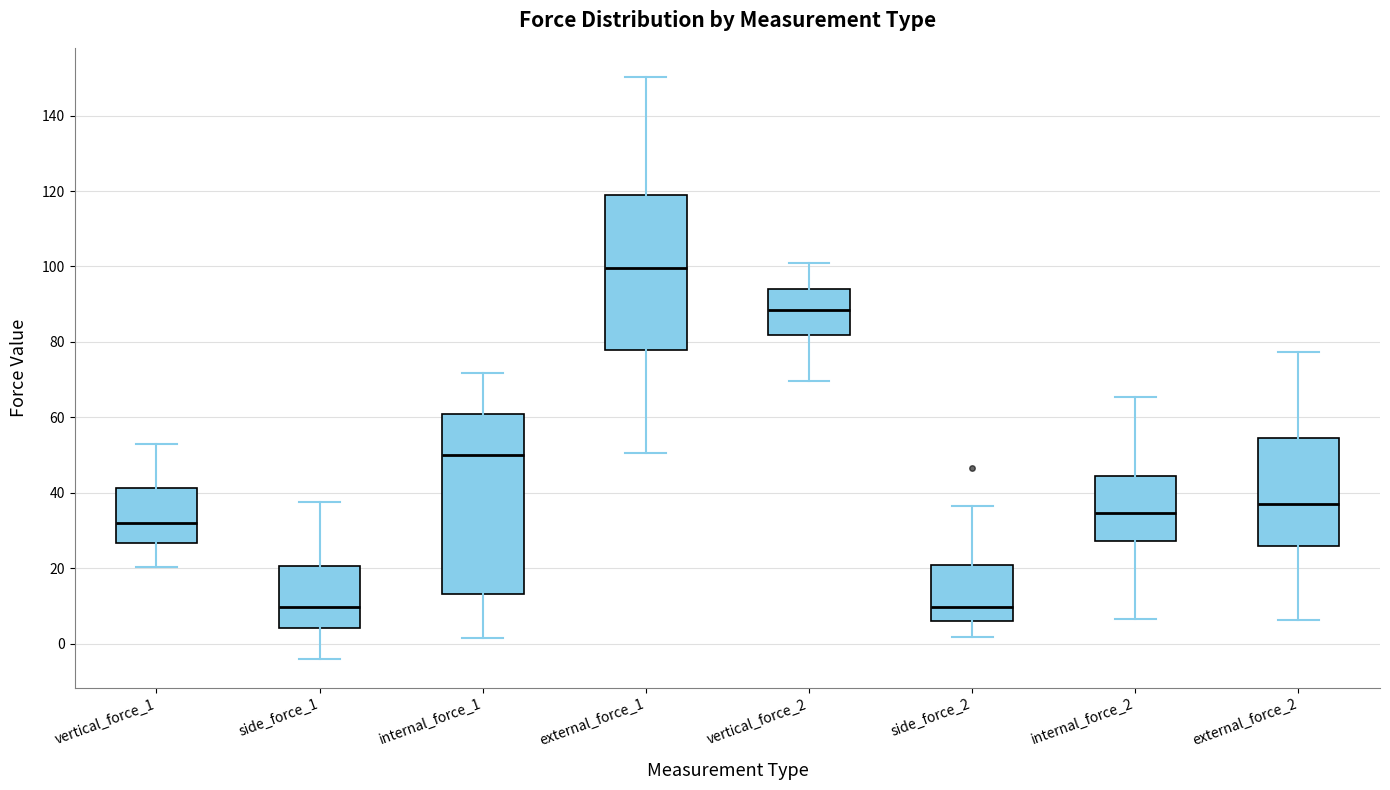

Comparing the boxes themselves (not the whiskers), which one is the tallest?

internal_force_1